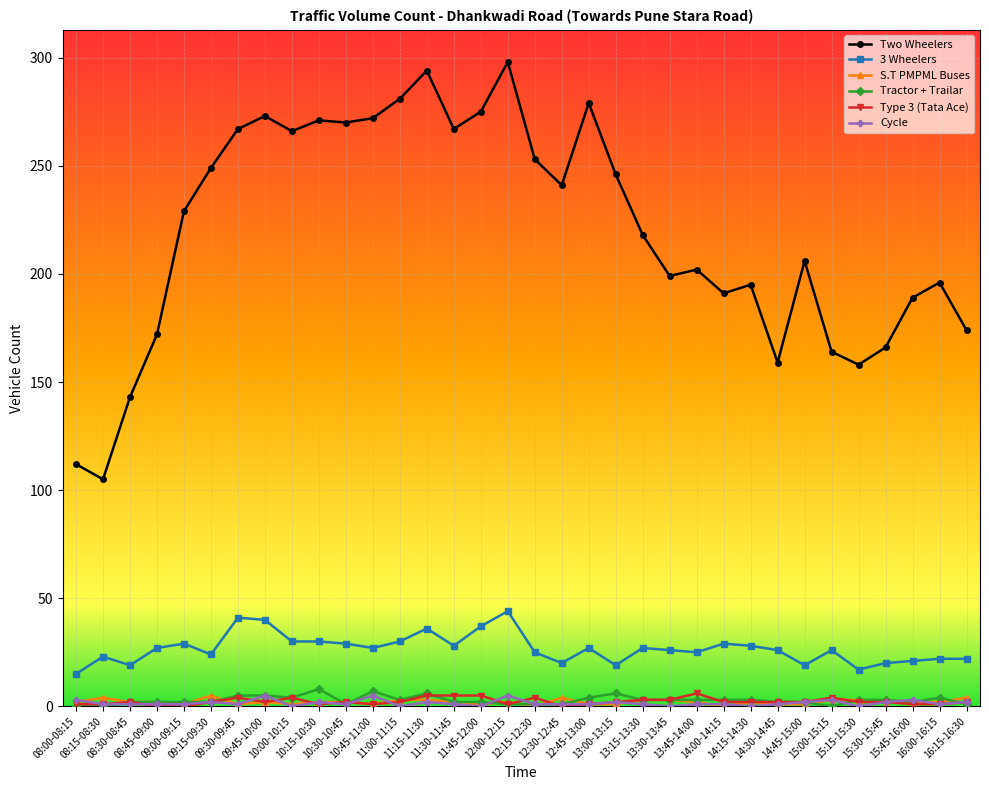

What is the difference between the highest and lowest values at 15:15-15:30?

158